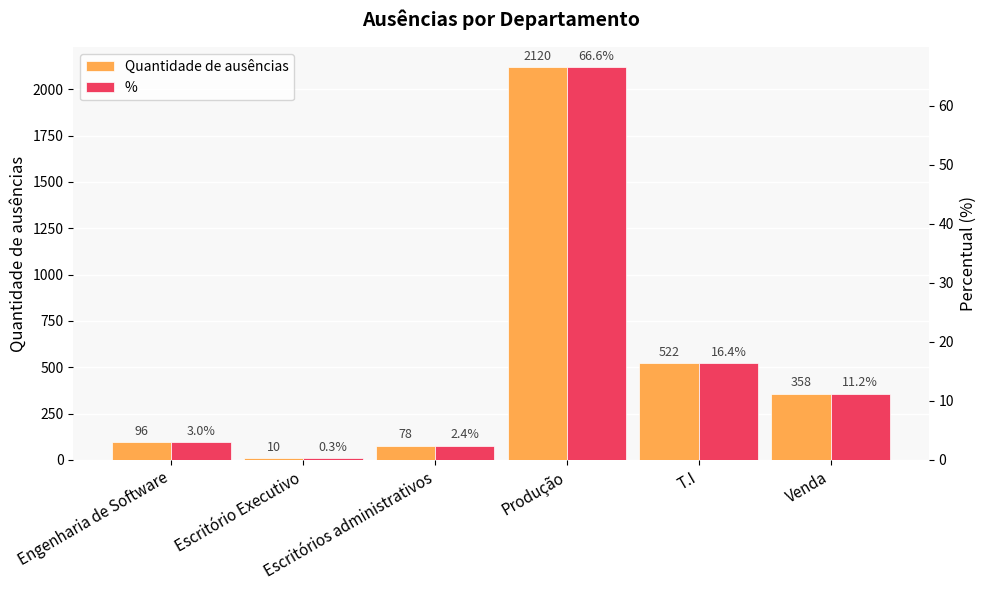

Is it true that Quantidade de ausências equals 2.3 at Escritório Executivo?

False